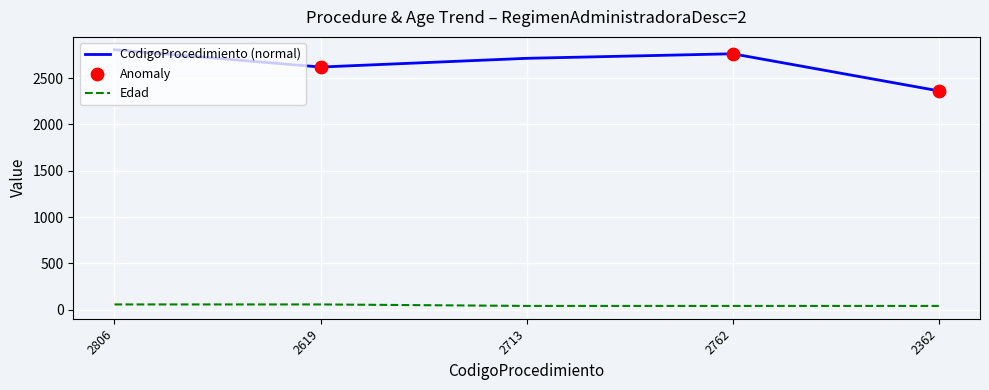

Is the value of CodigoProcedimiento (normal) at 2806 greater than the value of Edad at 2806?

Yes